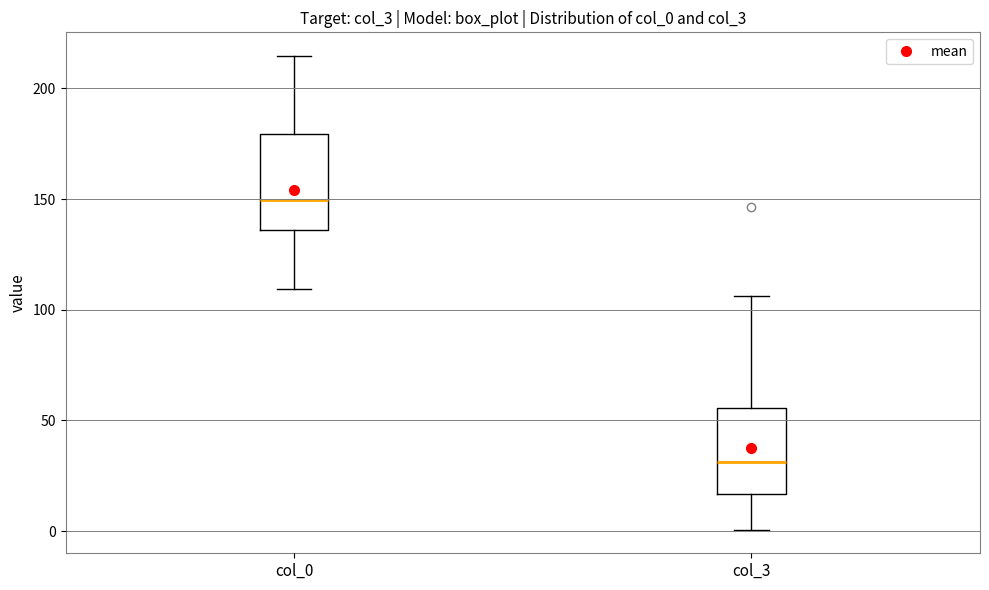

Where does the lower whisker of the box for col_0 end on the y-axis? The values are not printed on the chart, so give them approximately, as read against the axis.

110